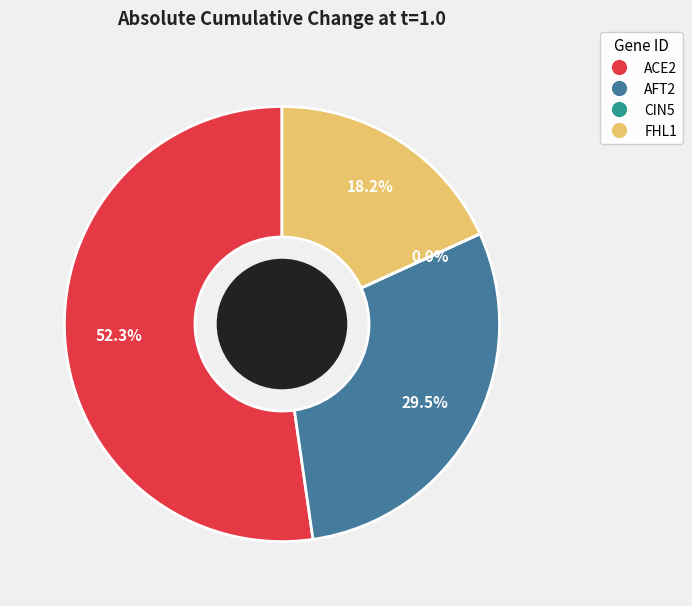

Do FHL1 and ACE2 together represent more than half of the pie?

Yes